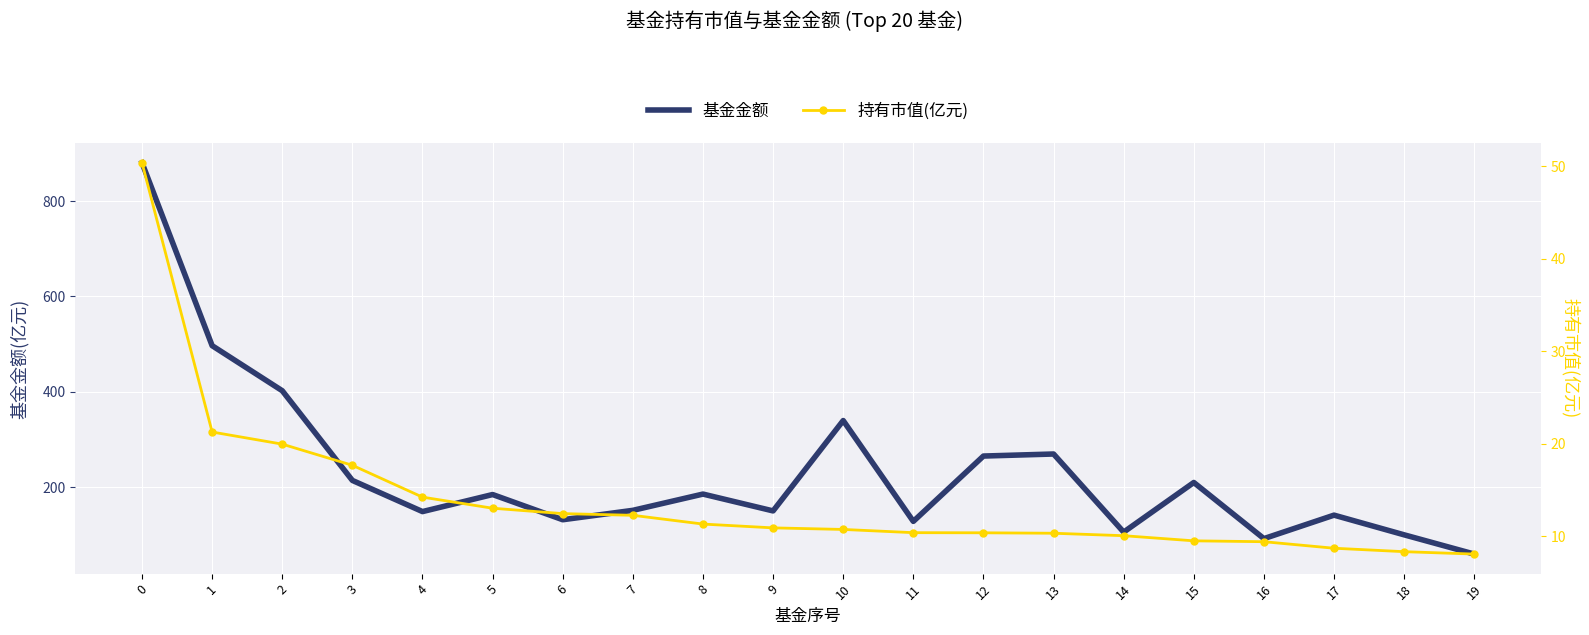

Which series has the largest total across all categories?

基金金额